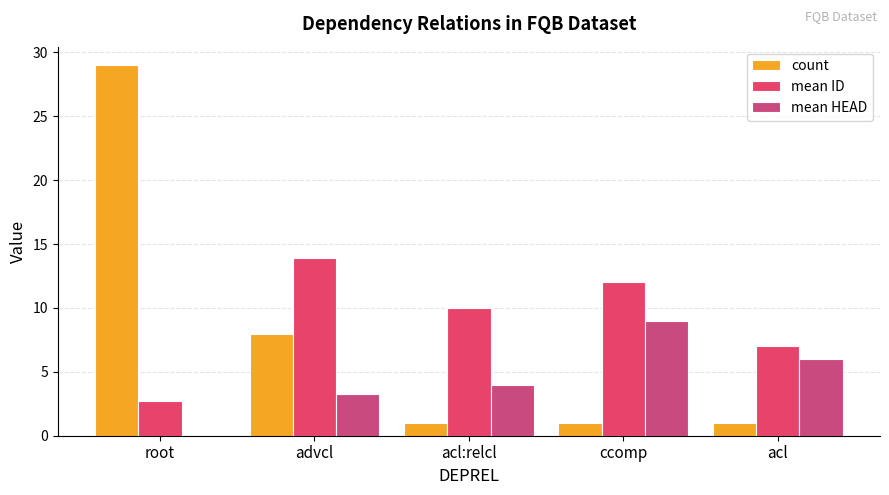

How many categories are shown in the chart?

5